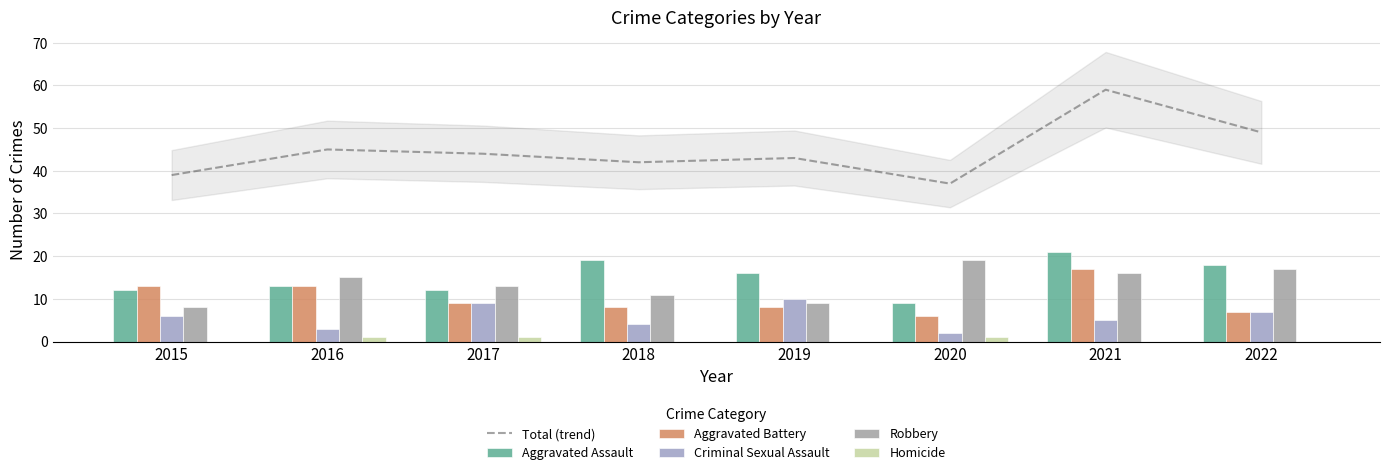

Does the chart contain stacked bars?

No